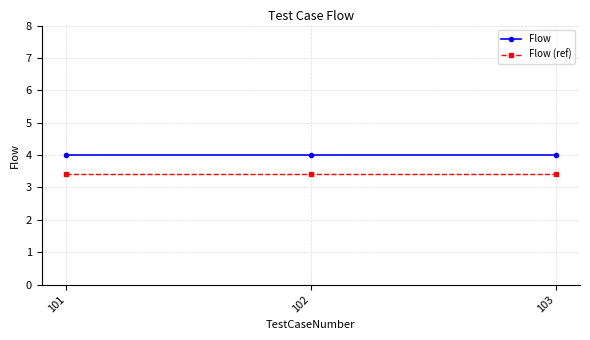

What are all the series names shown in the legend?

Flow, Flow (ref)